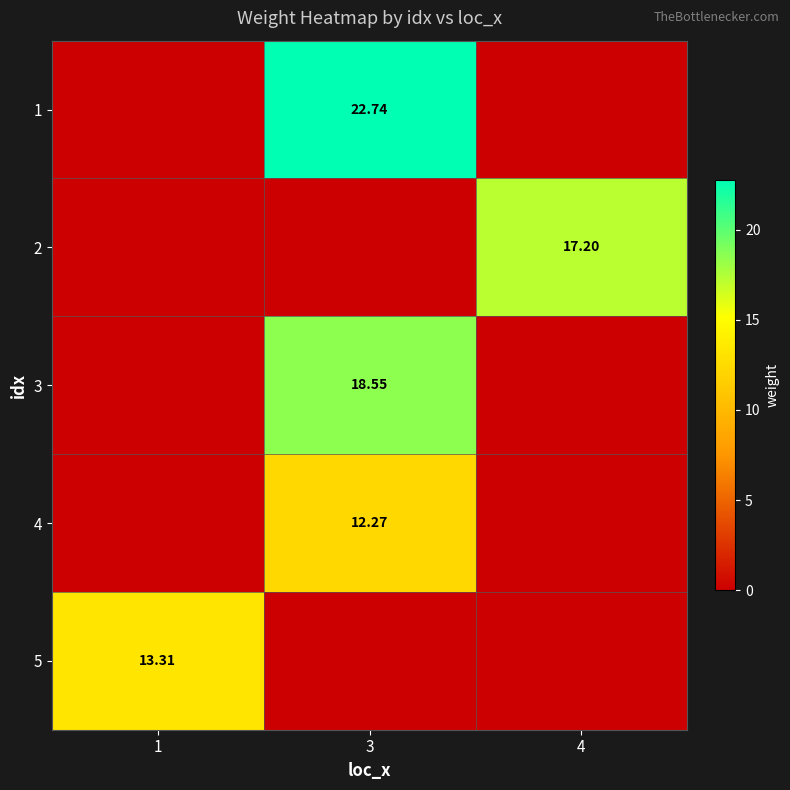

What is the difference between the 4 values at 1 and 3?

12.3